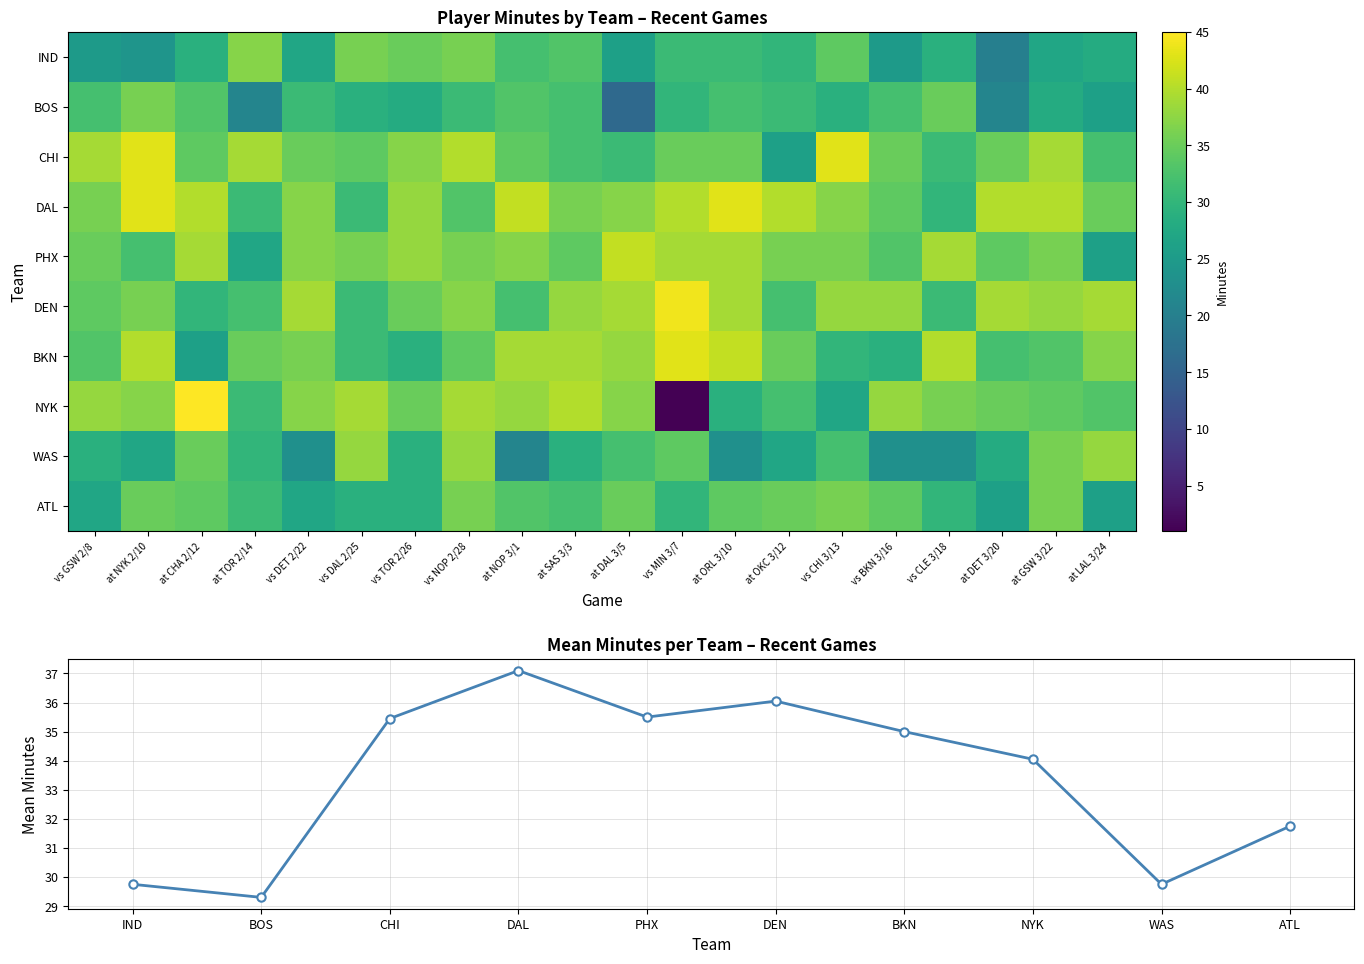

What is the difference between the BOS values at vs MIN 3/7 and at NYK 2/10?

6